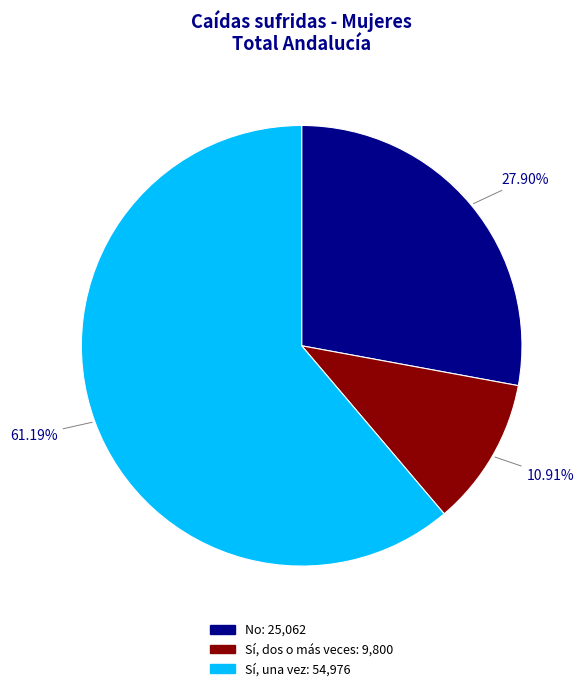

Is there any slice that represents more than half of the pie?

Yes